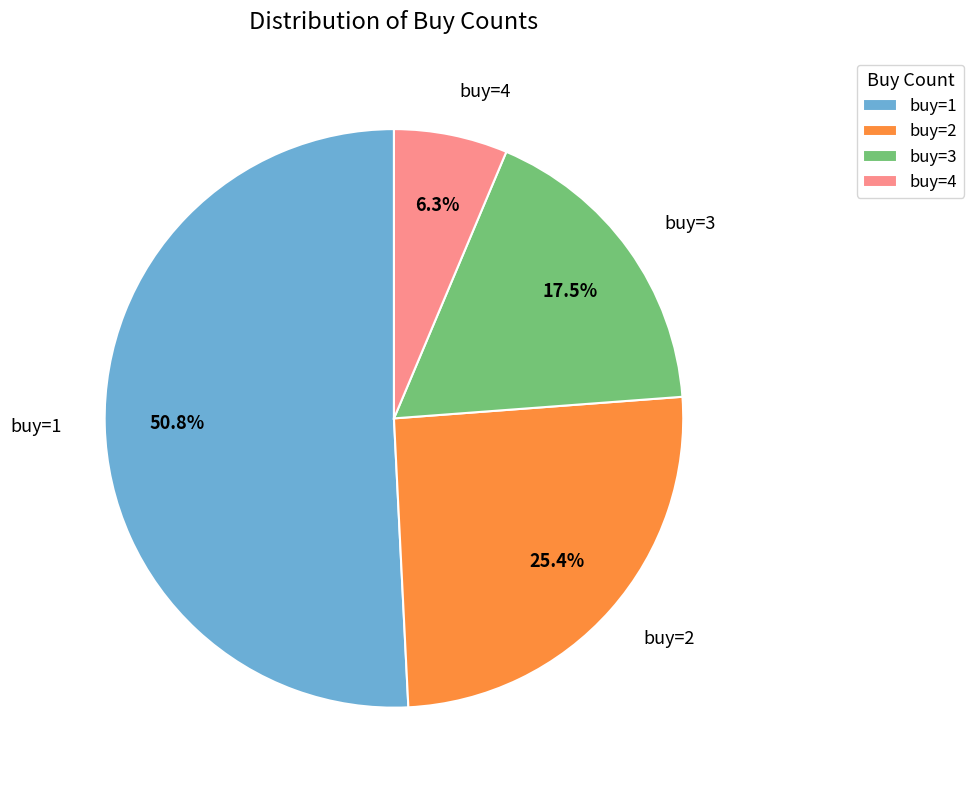

Is the sum of buy=1 and buy=3 greater than half?

Yes